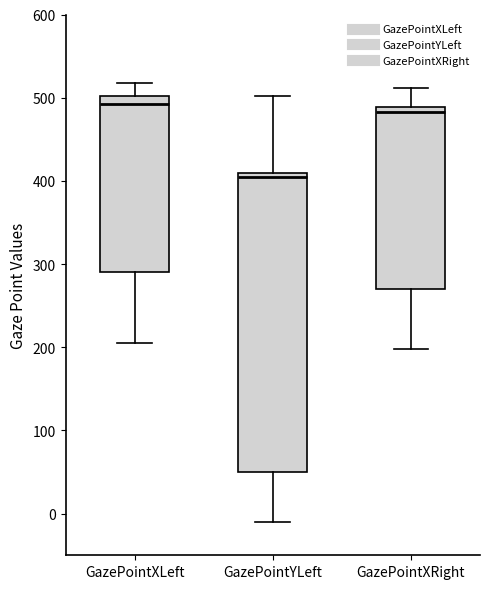

Where does the median line of the box for GazePointXRight sit on the y-axis? The values are not printed on the chart, so give them approximately, as read against the axis.

480